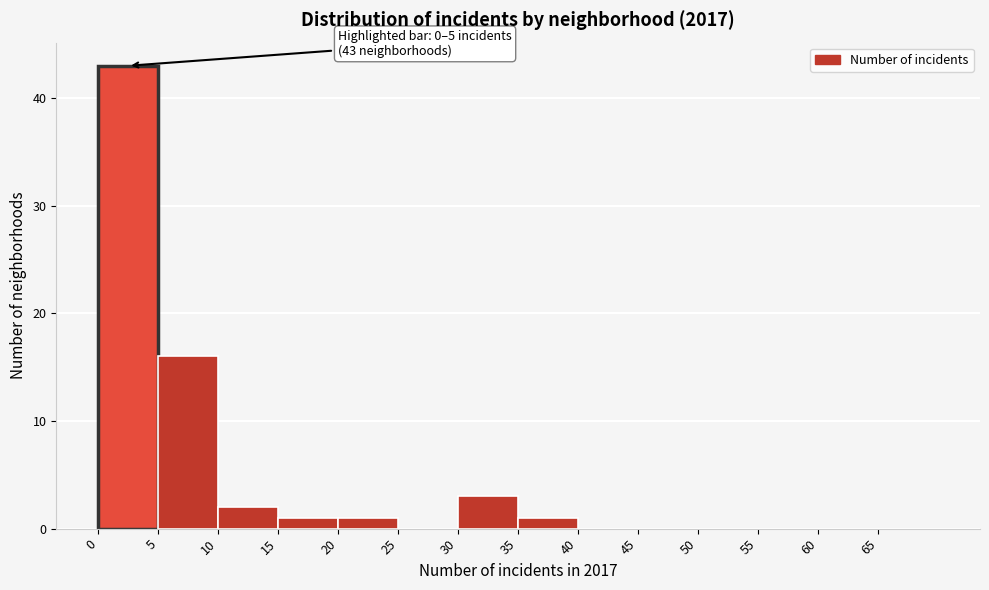

Over which range of the x-axis is the bar tallest?

0 to 5